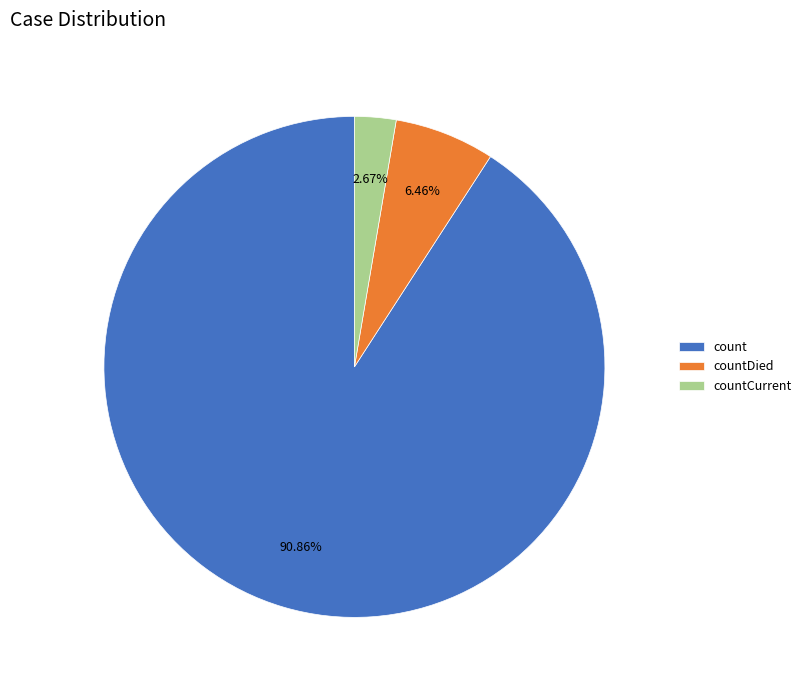

Which has a higher value, count or countDied?

count